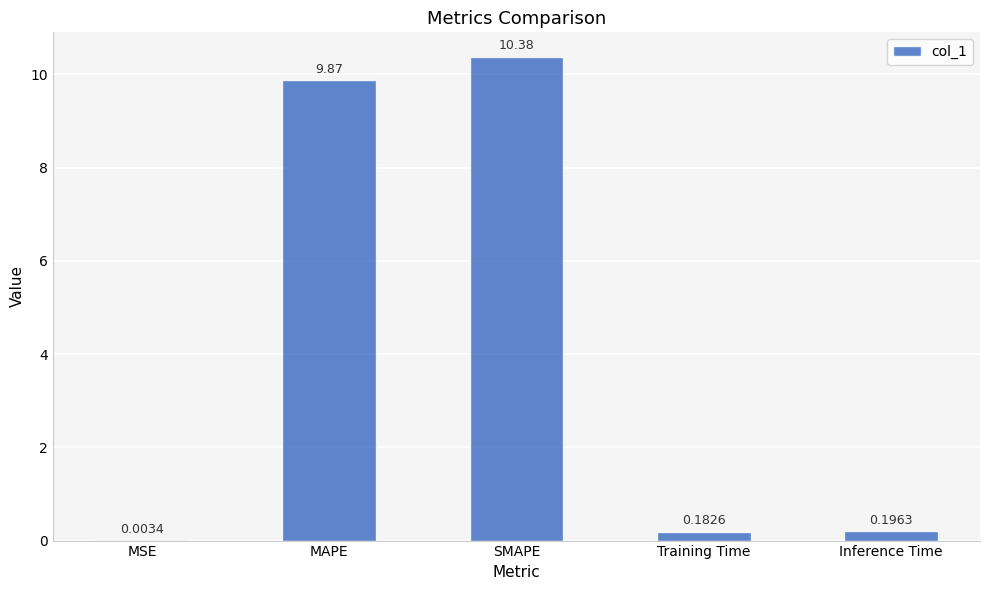

What is the average value?

4.1